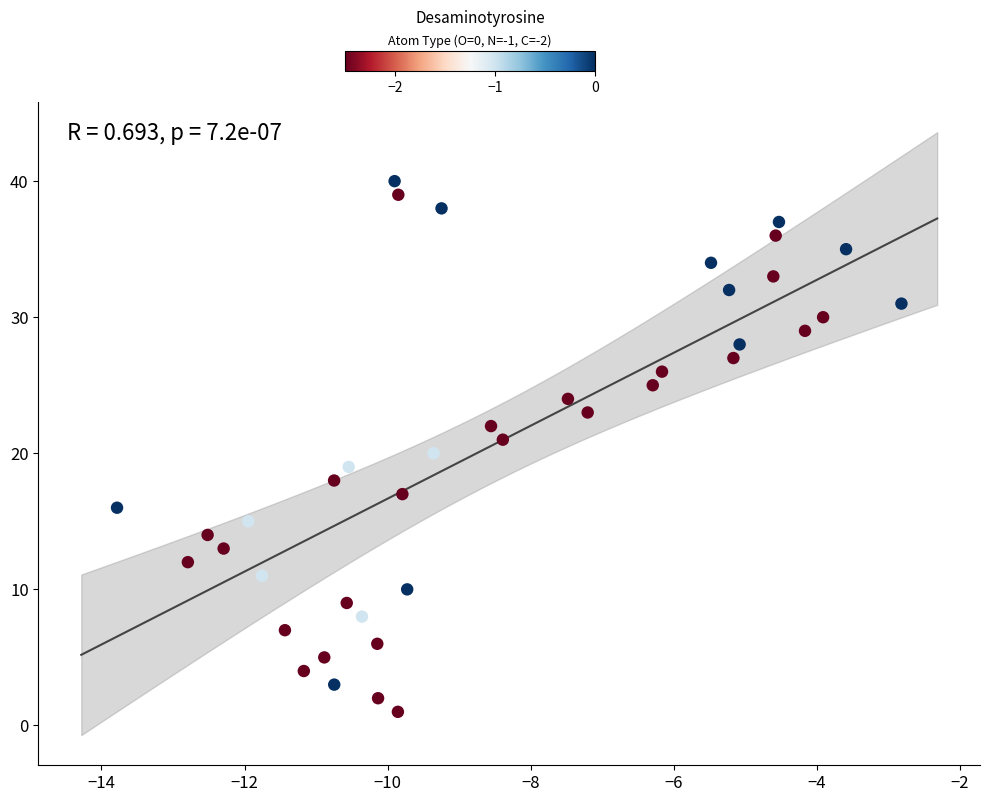

What is the range of Y values (max minus min)?

39